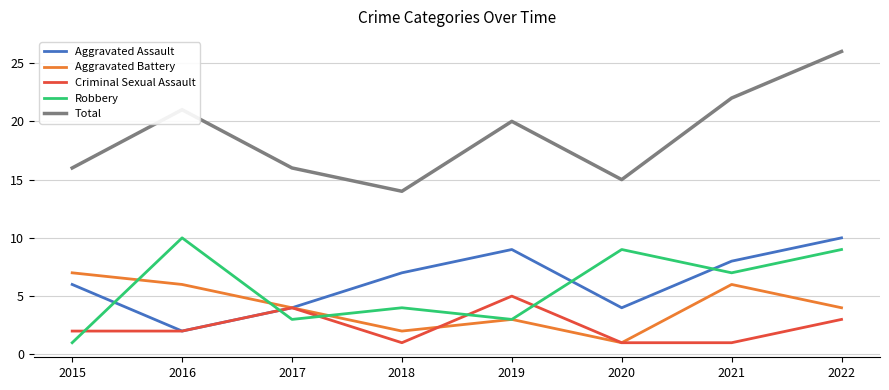

Where is the first local maximum for Robbery?

2016